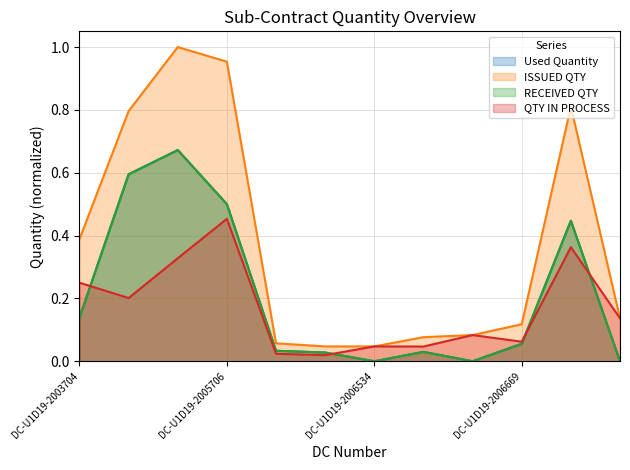

True or false: Used Quantity and RECEIVED QTY cross at least once.

False